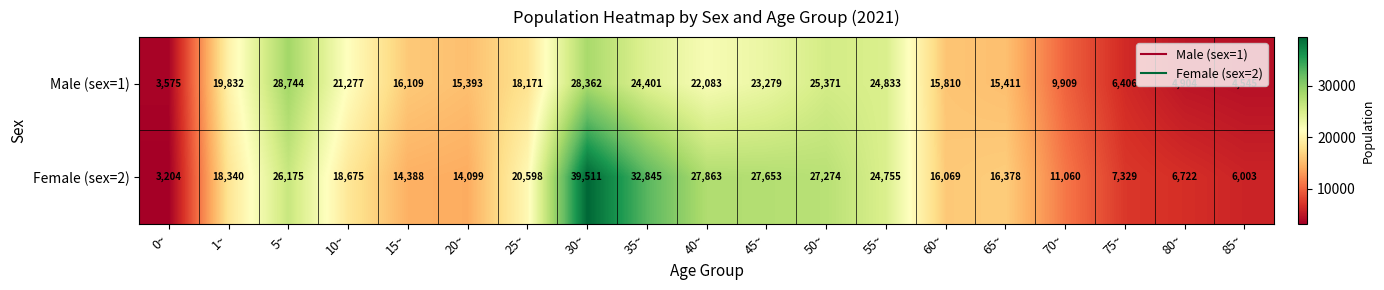

True or false: Male (sex=1) has a value of 5255 at 60~.

False